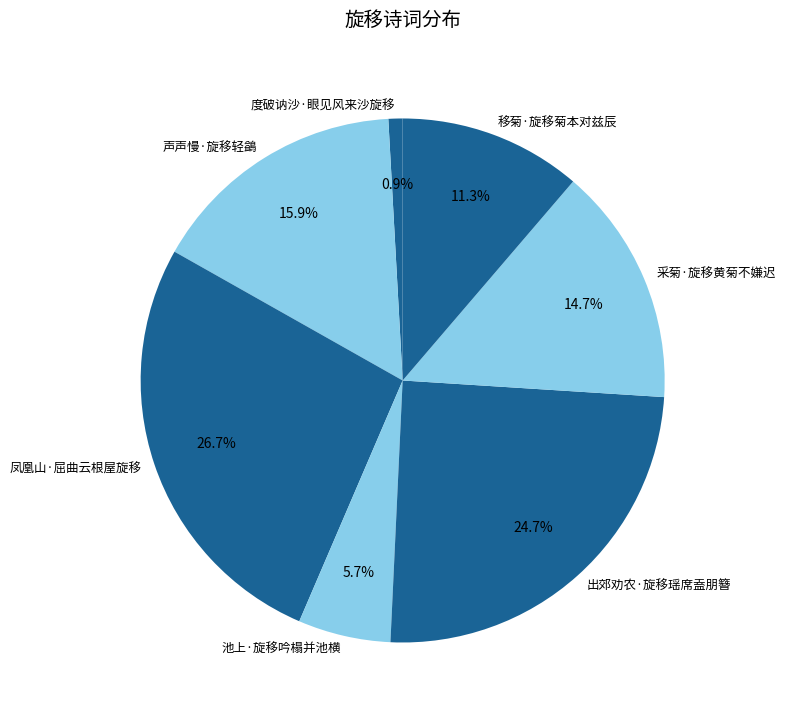

Rank the categories by value from highest to lowest.

凤凰山·屈曲云根屋旋移, 出郊劝农·旋移瑶席盍朋簪, 声声慢·旋移轻鷁, 采菊·旋移黄菊不嫌迟, 移菊·旋移菊本对兹辰, 池上·旋移吟榻并池横, 度破讷沙·眼见风来沙旋移